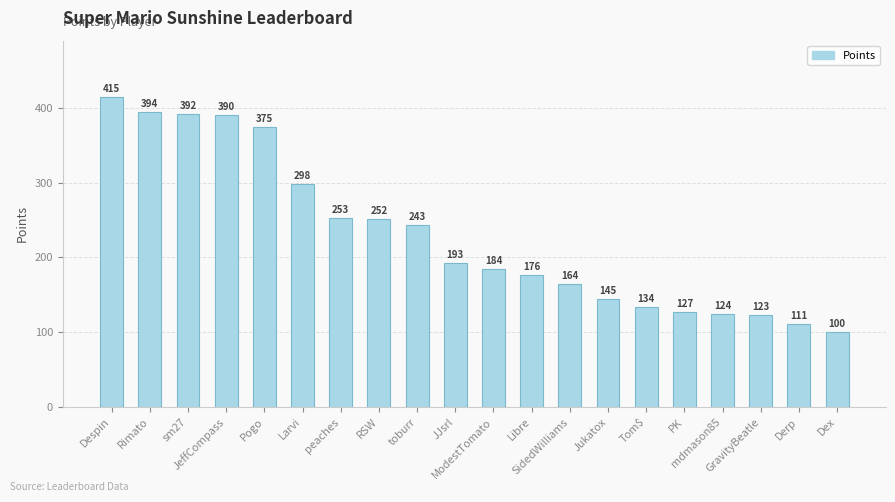

Where does the data first go above 193?

Despin